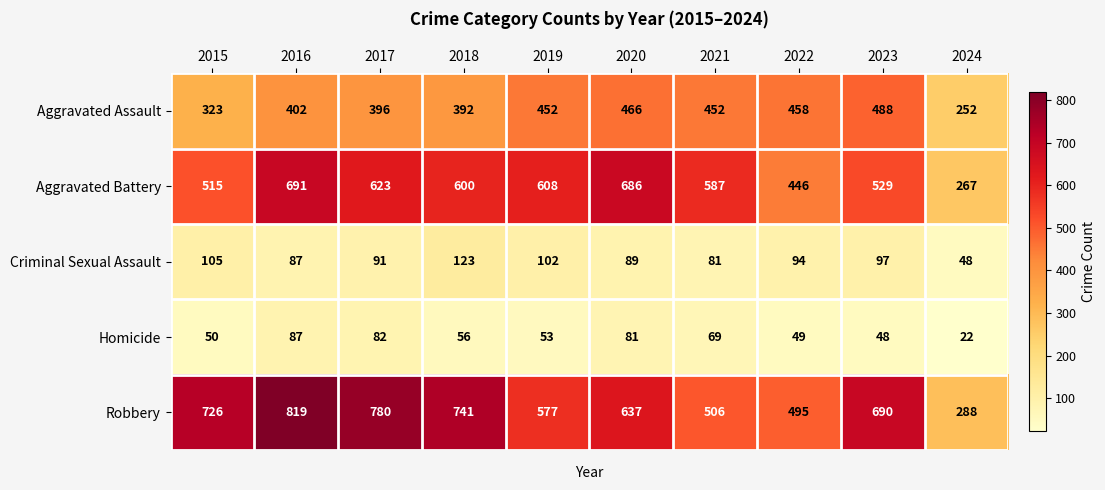

List the series in order of their peak value, highest first.

Robbery, Aggravated Battery, Aggravated Assault, Criminal Sexual Assault, Homicide